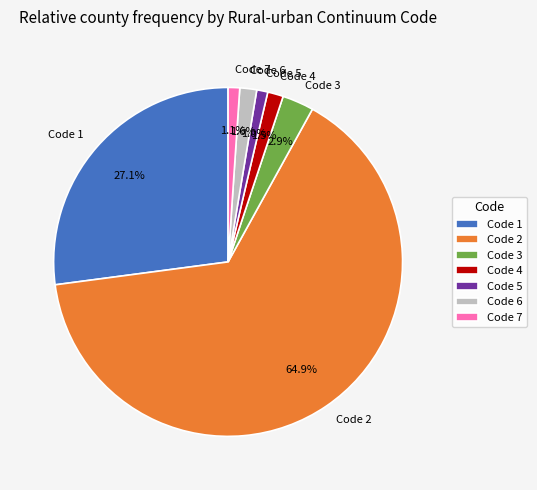

Combined, what portion of the pie is Code 1 and Code 3?

30.0%